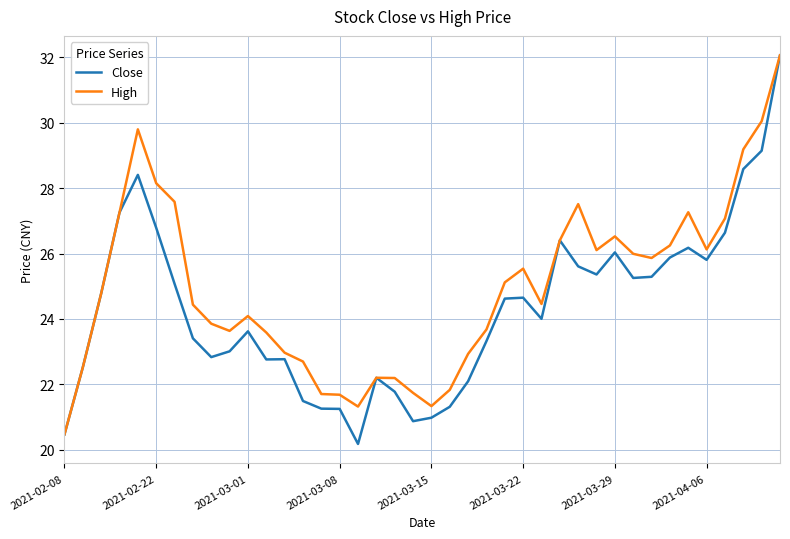

What is the lowest value of the Close series?

20.2